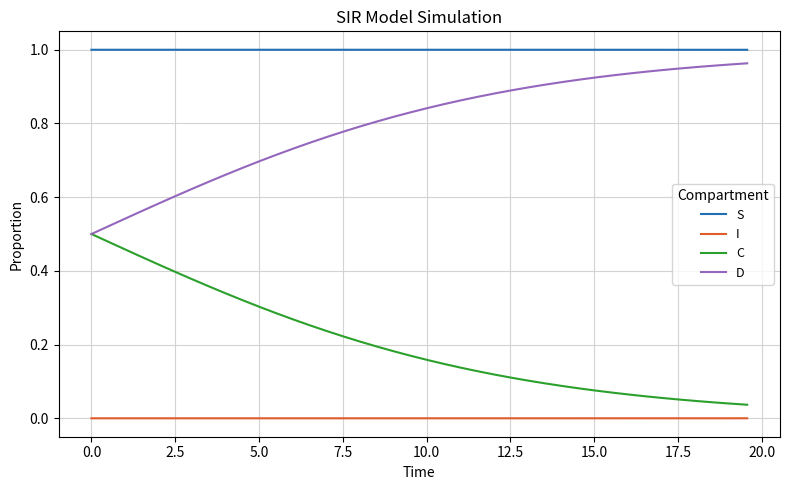

True or false: S and I cross at least once.

False